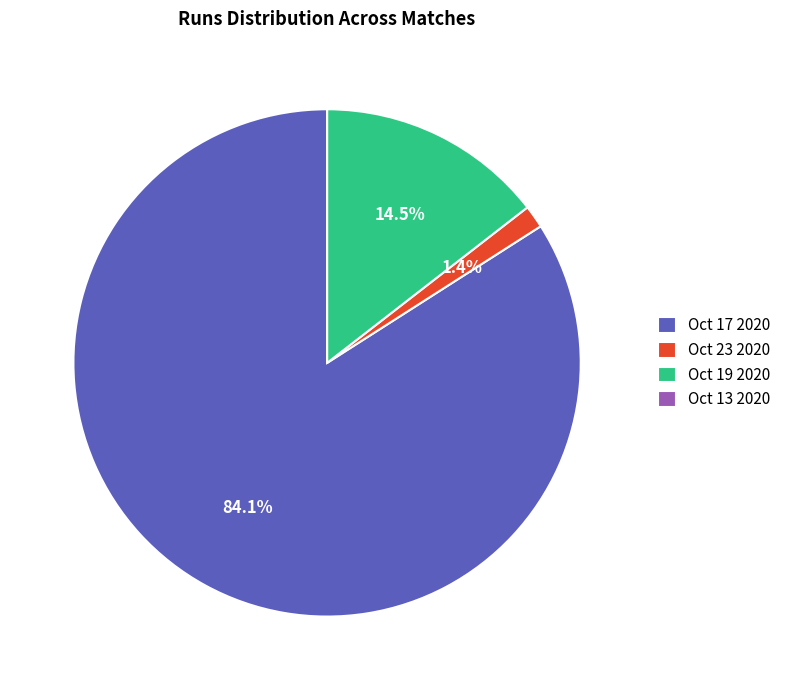

Which slice is the largest?

Oct 17 2020